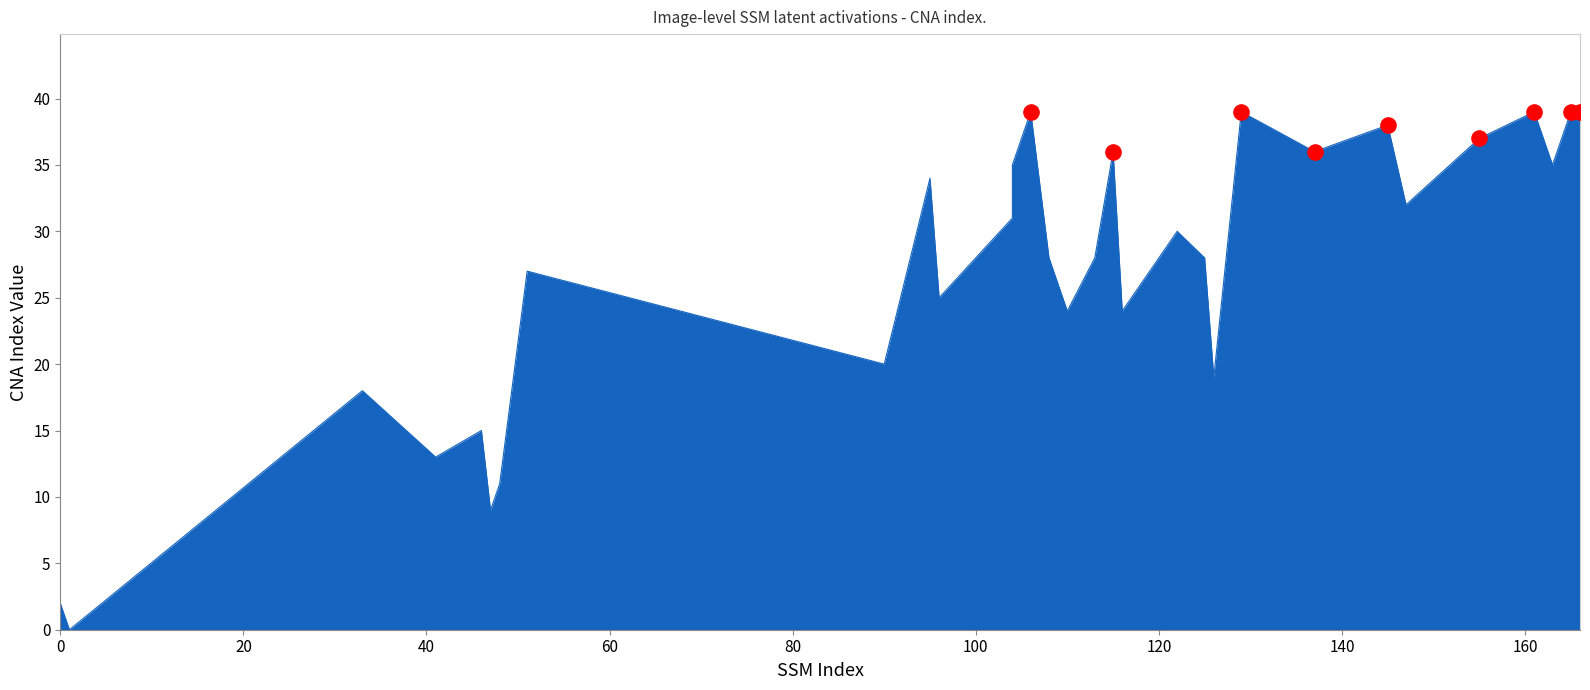

Which has a higher value, 95 or 115?

115